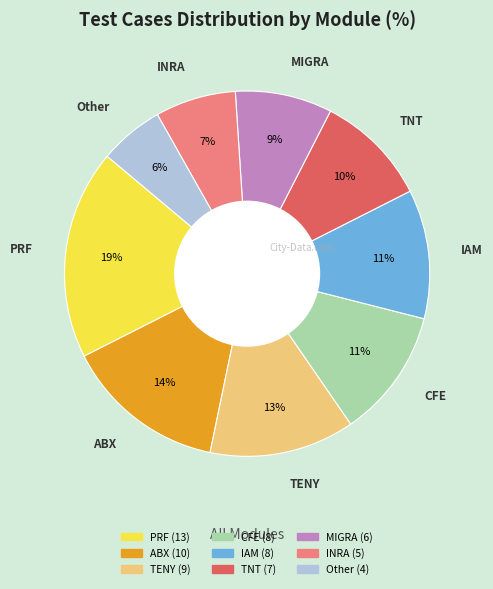

How many slices are in this pie chart?

9